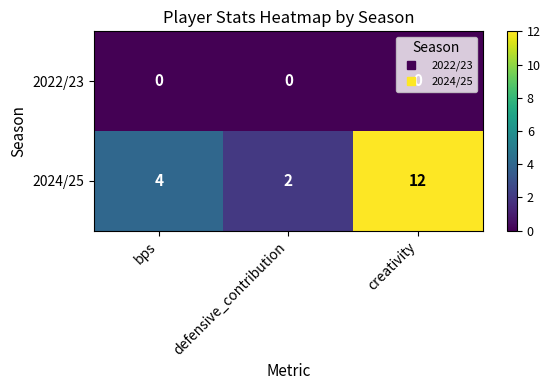

List the series in order of their peak value, highest first.

2024/25, 2022/23